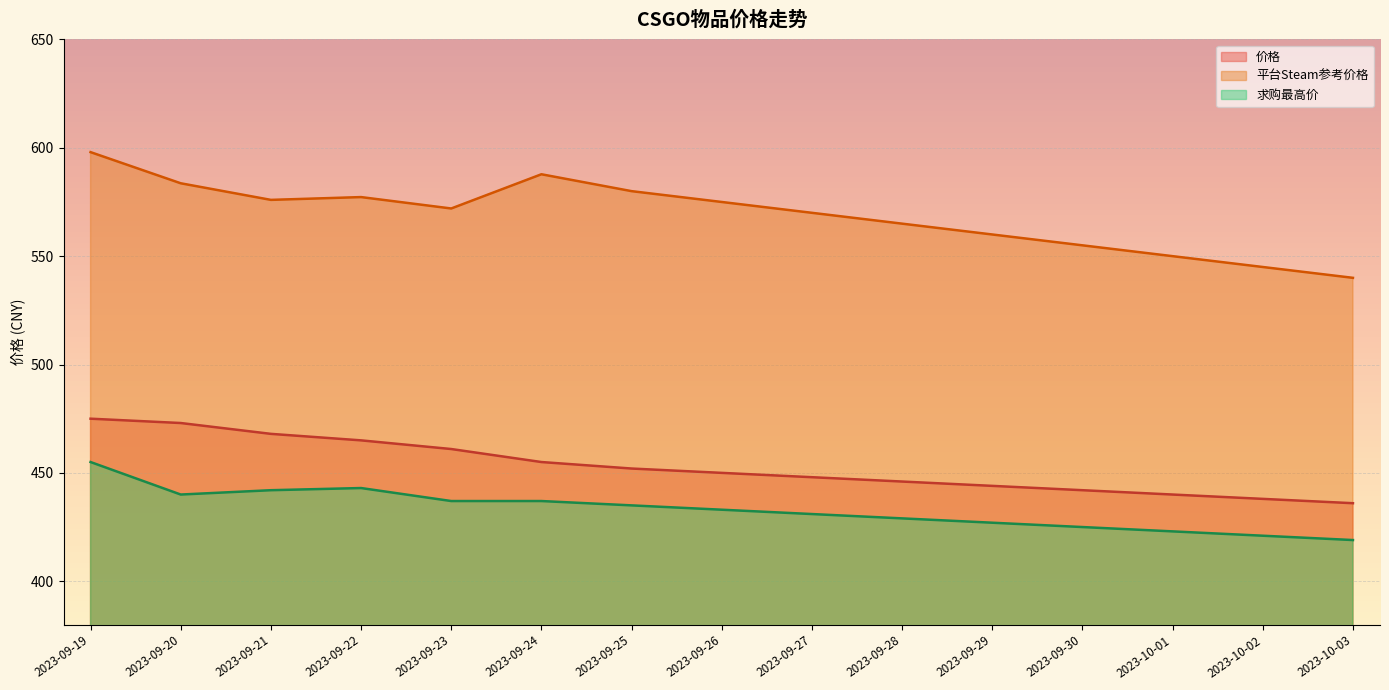

What is the label of the 6th point from the right?

2023-09-28